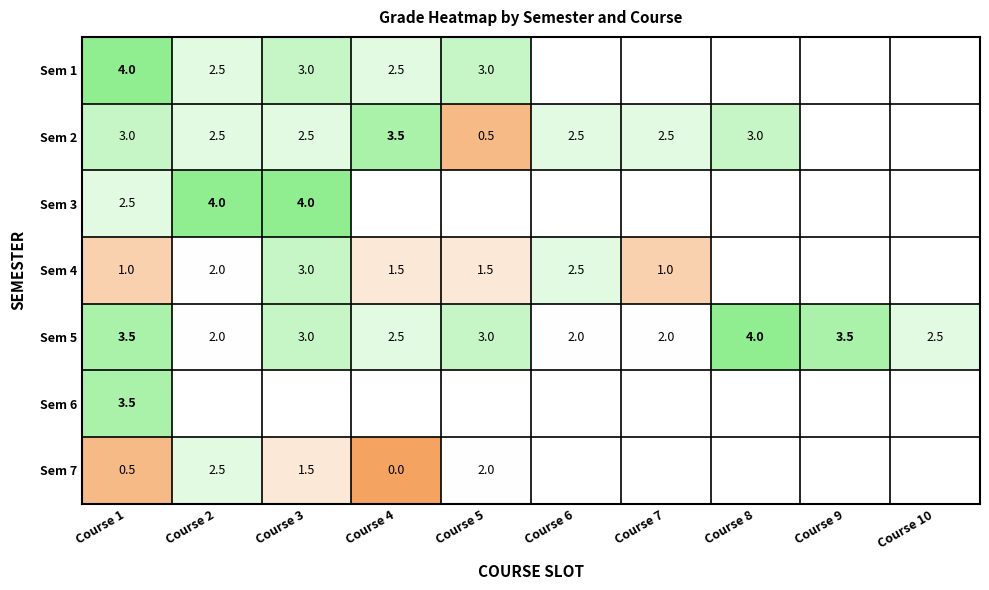

The Sem 5 series shows 2.5 at Course 4. True or false?

True